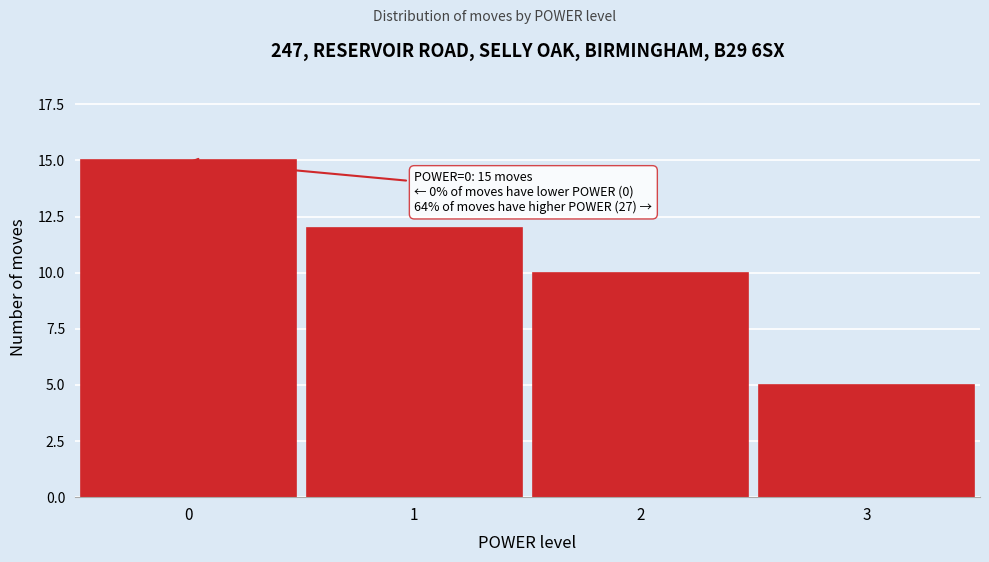

Reading left to right, extract all data points from this chart.

15	12	10	5